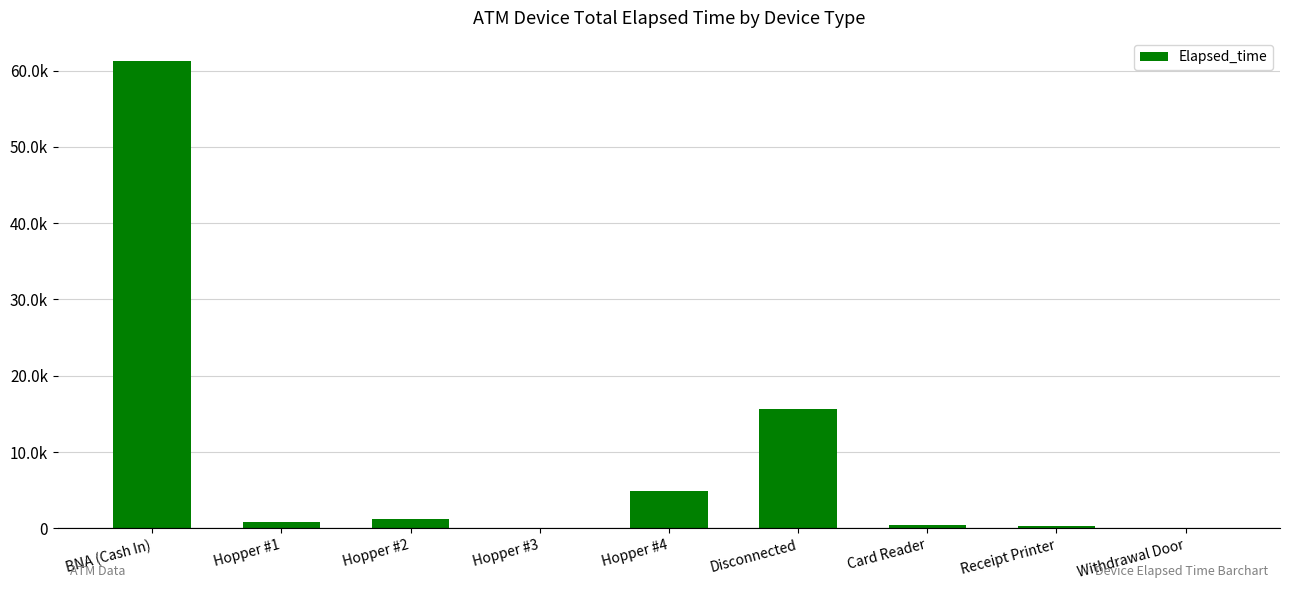

What is the approximate value at Card Reader, to the nearest 10?

440